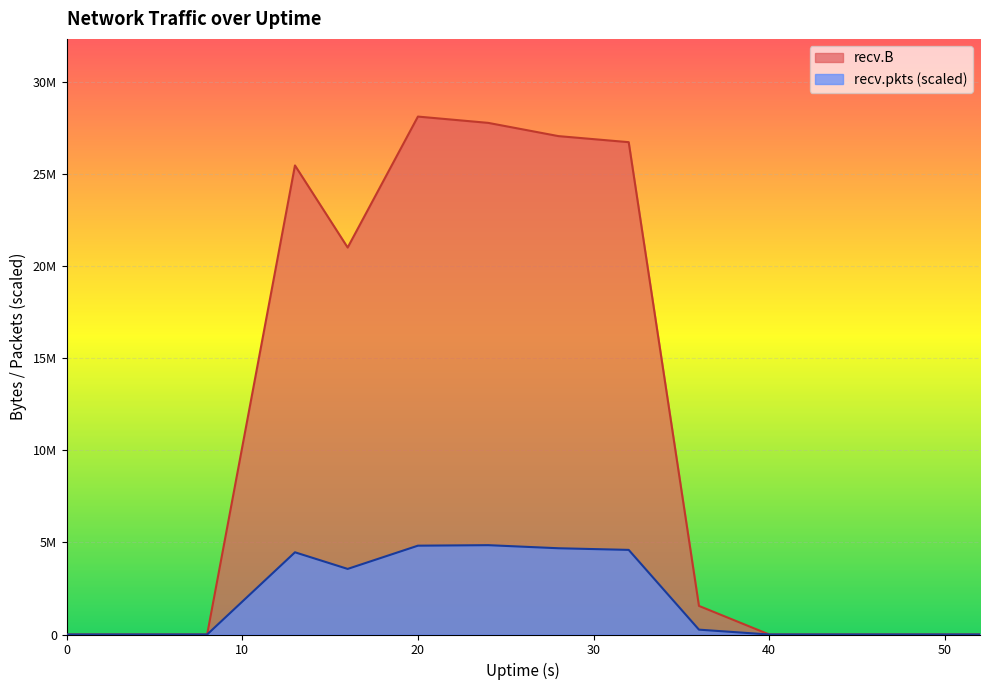

Where is the first local minimum for recv.B?

16